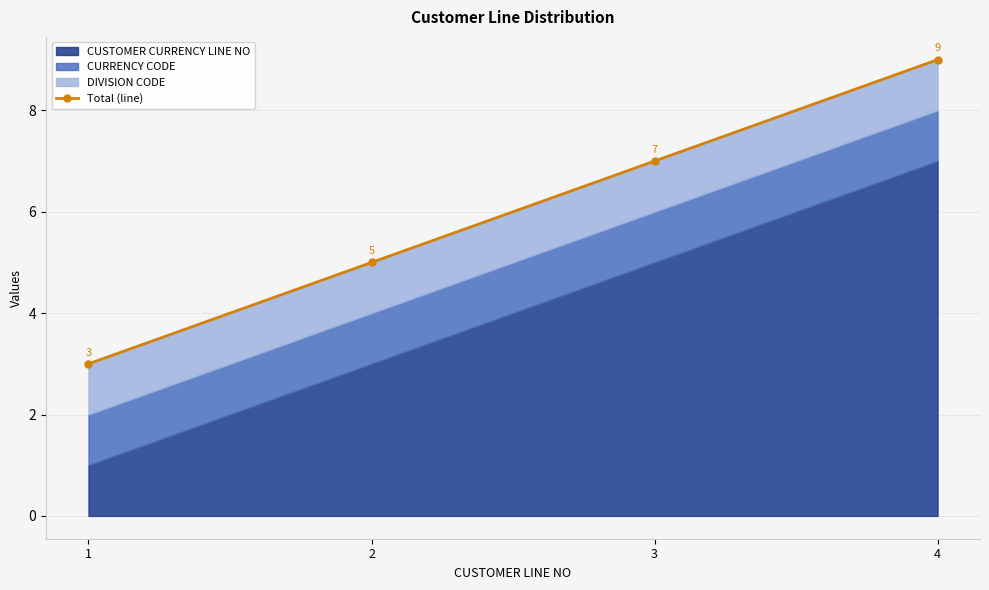

Reading left to right, what are all the values shown in this chart?

1=3	2=5	3=7	4=9